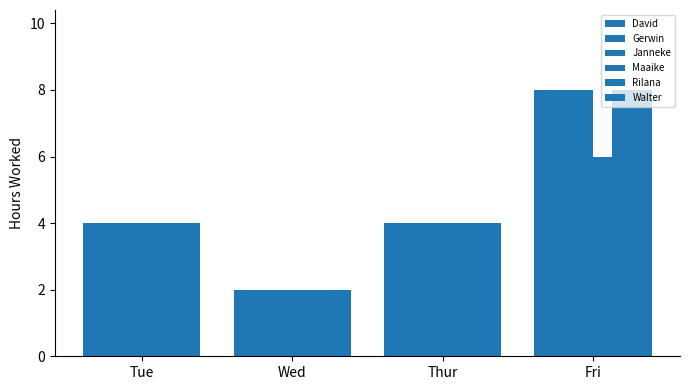

What is the minimum value for David?

2